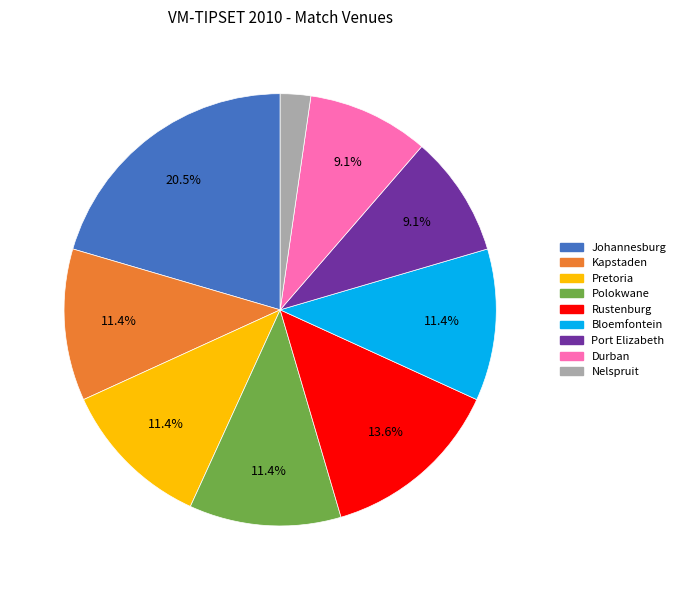

What is the ratio of the value at Polokwane to the value at Nelspruit?

5.0